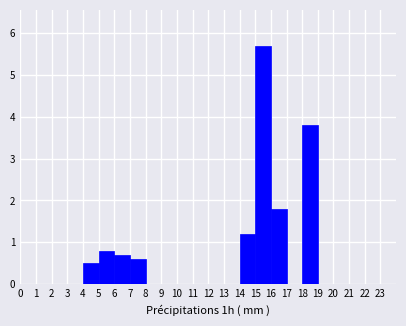

Reading left to right, list every bar in this chart as the range it spans on the x-axis followed by its height. The values are not printed on the chart, so give them approximately, as read against the axis.

0 to 1: 0
1 to 2: 0
2 to 3: 0
3 to 4: 0
4 to 5: 0.5
5 to 6: 0.8
6 to 7: 0.7
7 to 8: 0.6
8 to 9: 0
9 to 10: 0
10 to 11: 0
11 to 12: 0
12 to 13: 0
13 to 14: 0
14 to 15: 1.2
15 to 16: 5.7
16 to 17: 1.8
17 to 18: 0
18 to 19: 3.8
19 to 20: 0
20 to 21: 0
21 to 22: 0
22 to 23: 0
23 to 24: 0